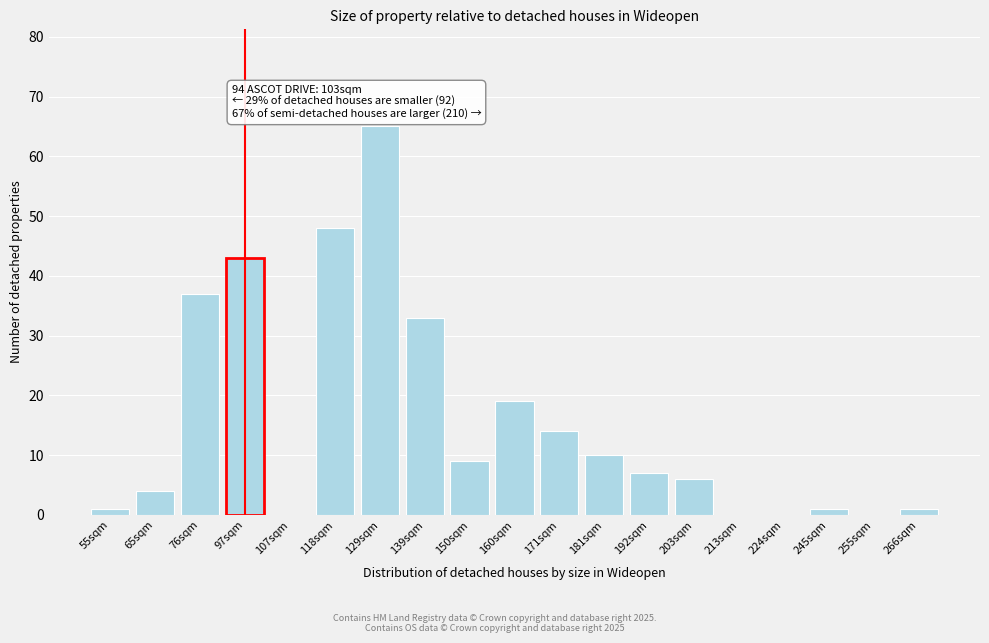

Reading left to right, what are all the values shown in this chart?

55sqm=1	65sqm=4	76sqm=37	97sqm=43	107sqm=0	118sqm=48	129sqm=65	139sqm=33	150sqm=9	160sqm=19	171sqm=14	181sqm=10	192sqm=7	203sqm=6	213sqm=0	224sqm=0	245sqm=1	255sqm=0	266sqm=1